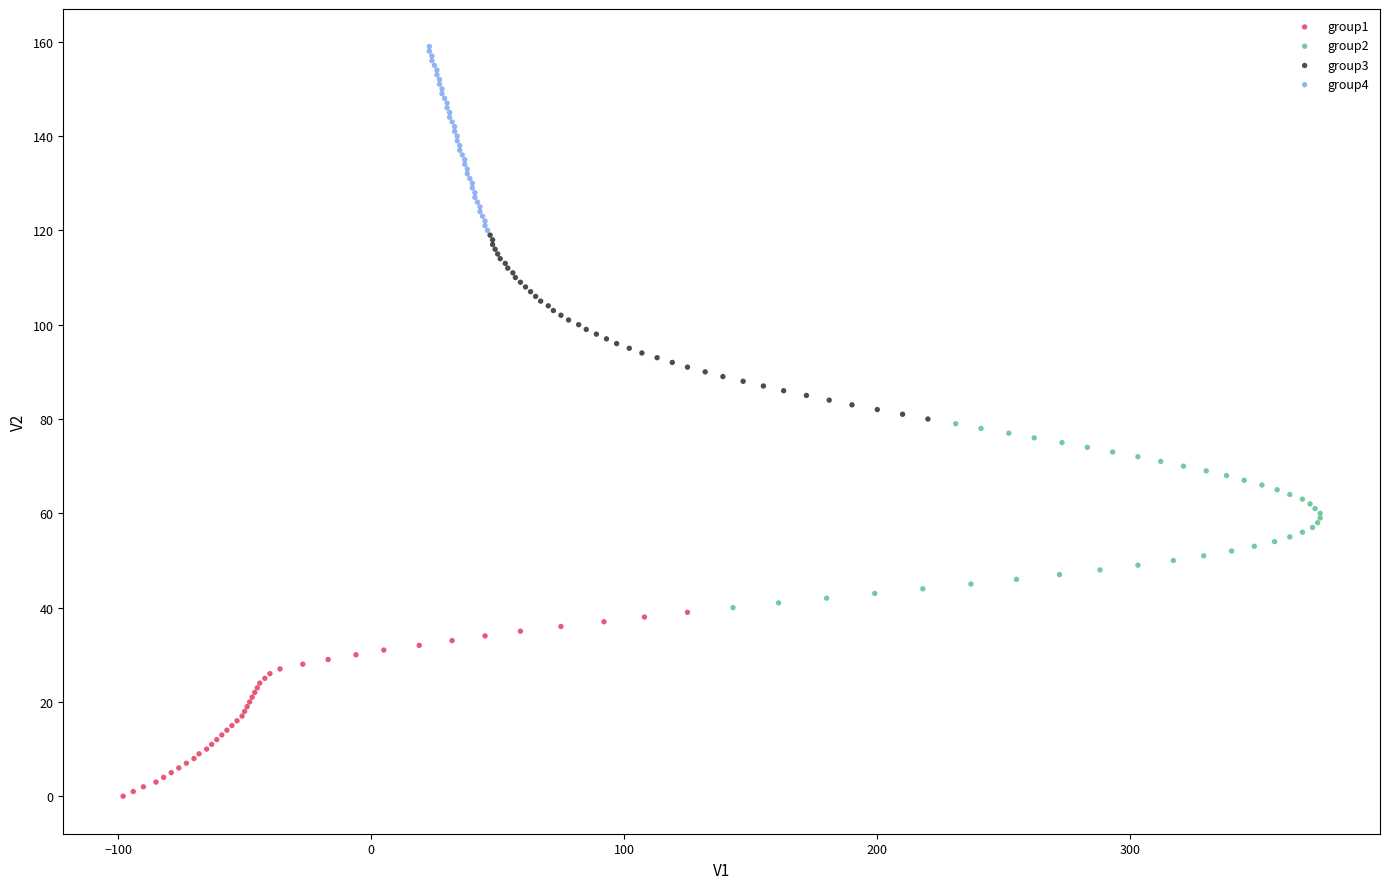

What are all the series names shown in the legend?

group1, group2, group3, group4